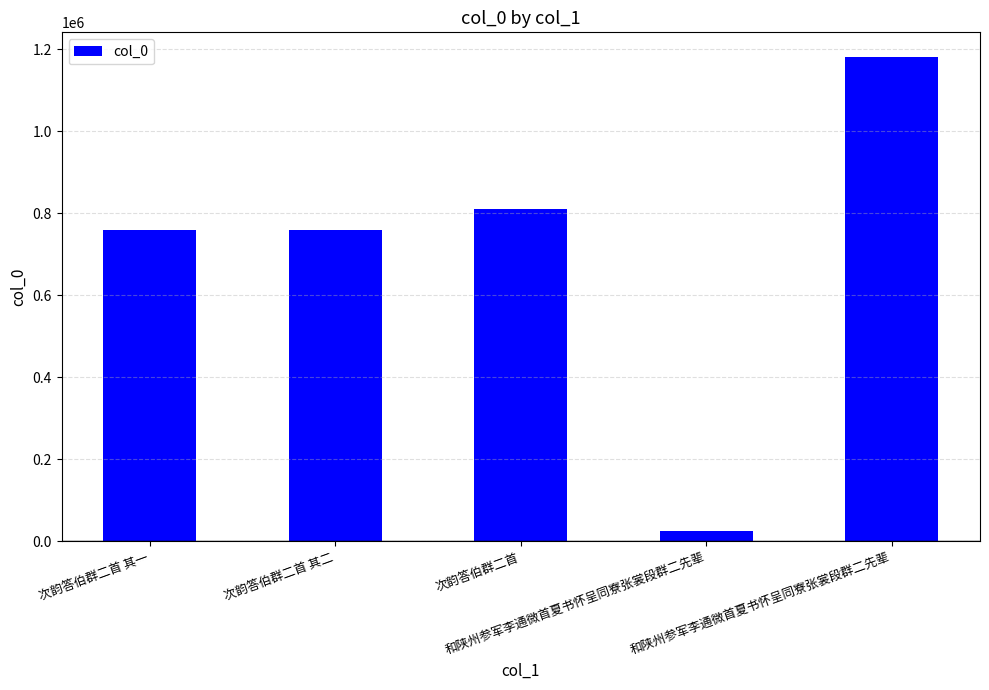

Rank the categories by value from lowest to highest.

和陕州参军李通微首夏书怀呈同寮张裳段群二先辈, 次韵答伯群二首 其一, 次韵答伯群二首 其二, 次韵答伯群二首, 和陕州参军李通微首夏书怀呈同寮张裳段群二先辈